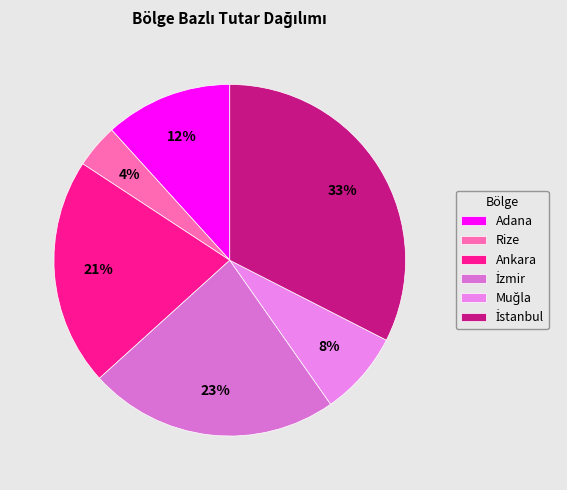

What portion of the pie excludes Ankara?

79.0%